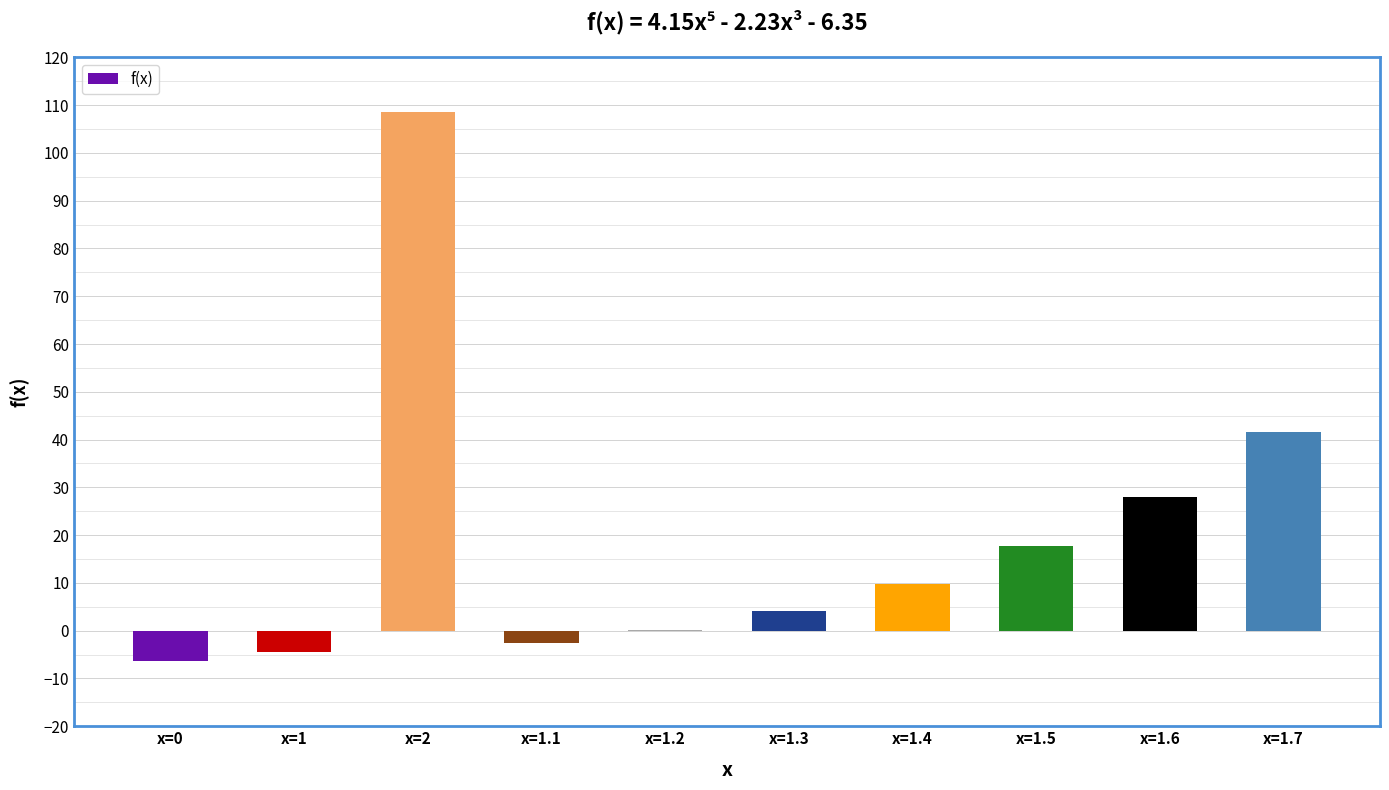

The value at x=1.4 is 9.9. True or false?

True